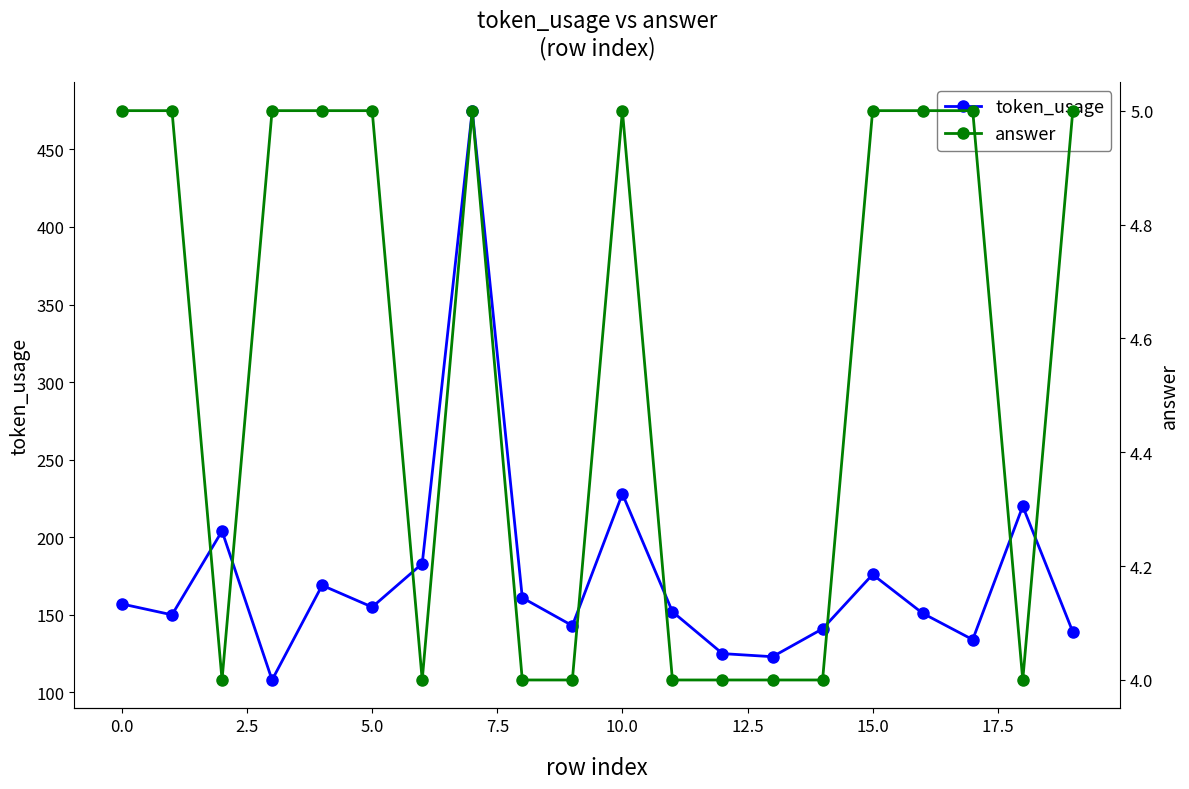

How many values in the answer series are below 5?

9